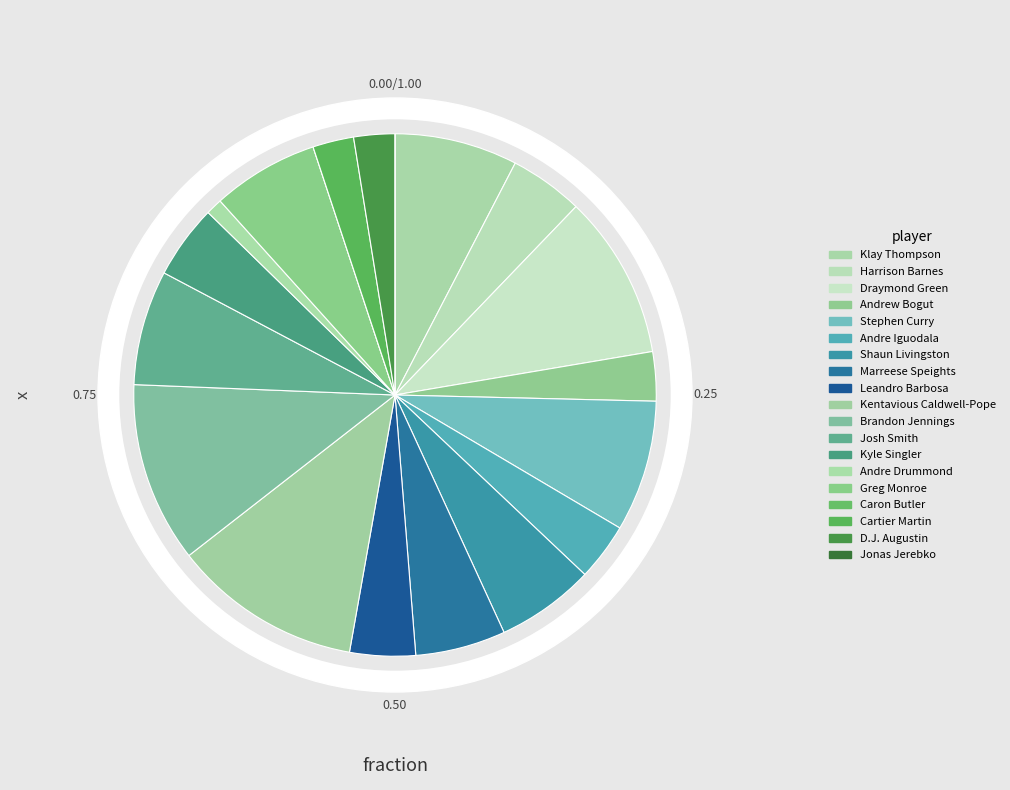

How many slices are in this pie chart?

19